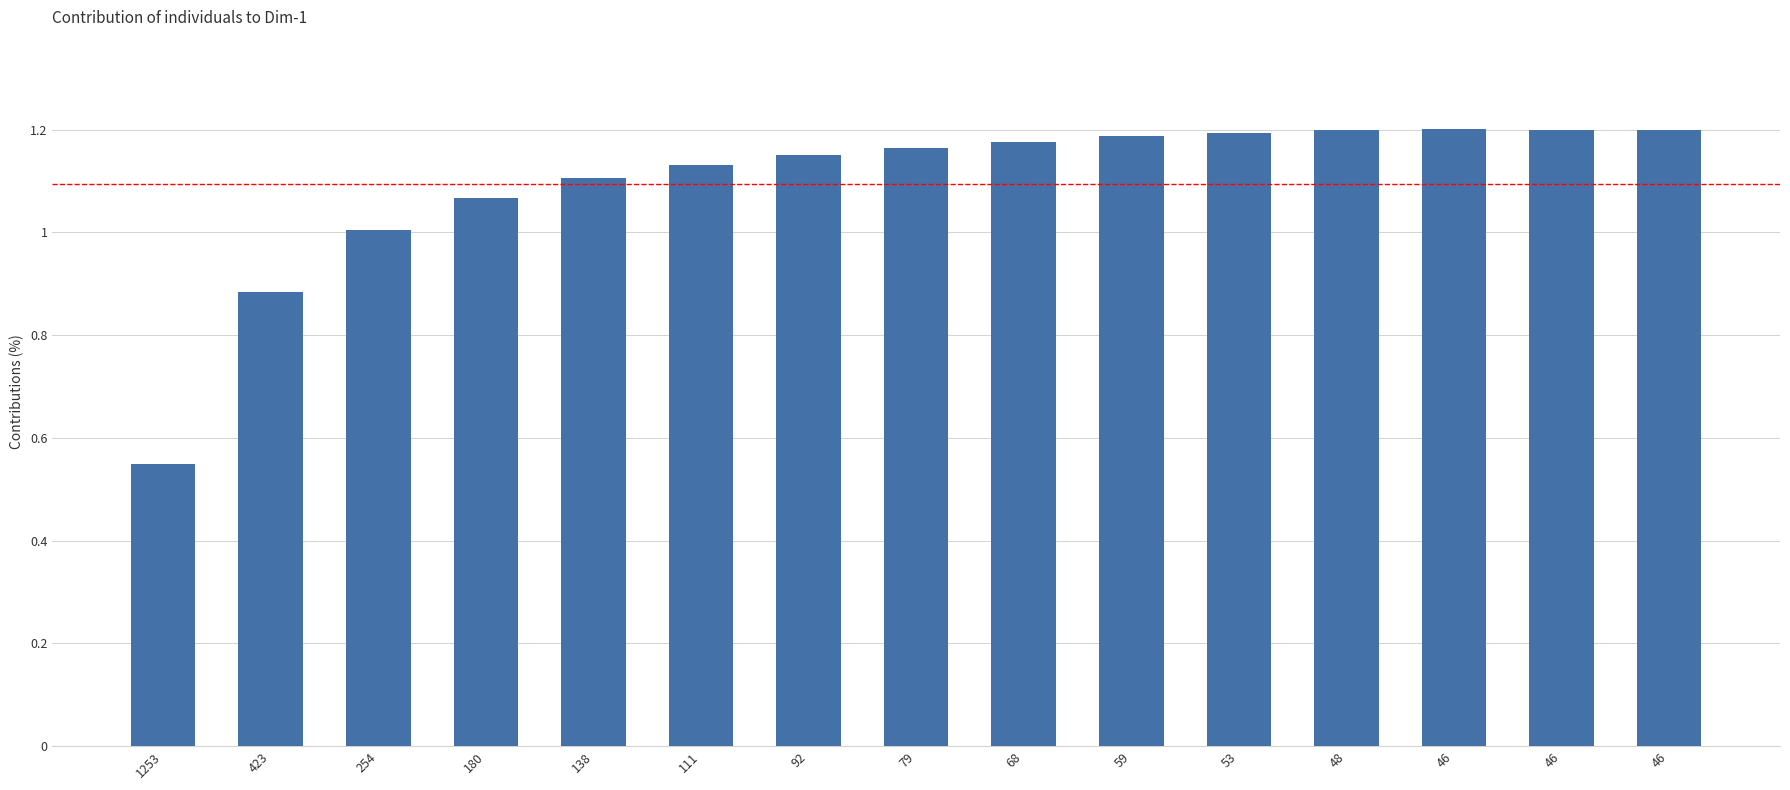

What is the value of the 13th bar from the left?

1.2